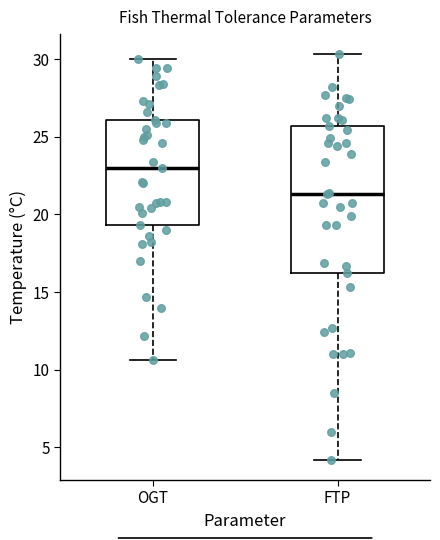

Which box is the tallest, from its lower edge to its upper edge?

FTP